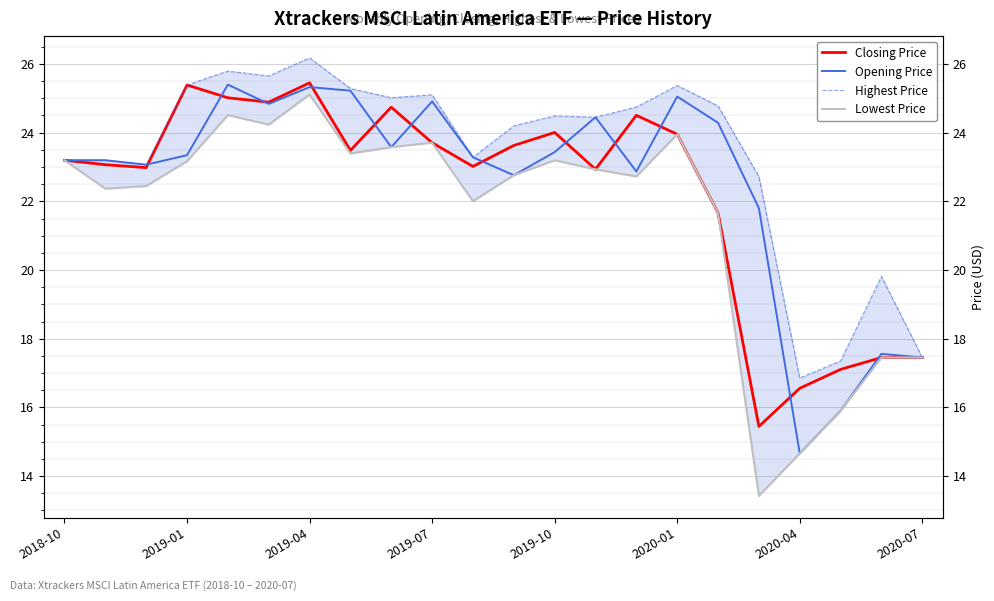

True or false: Opening Price and Highest Price intersect in this chart.

False